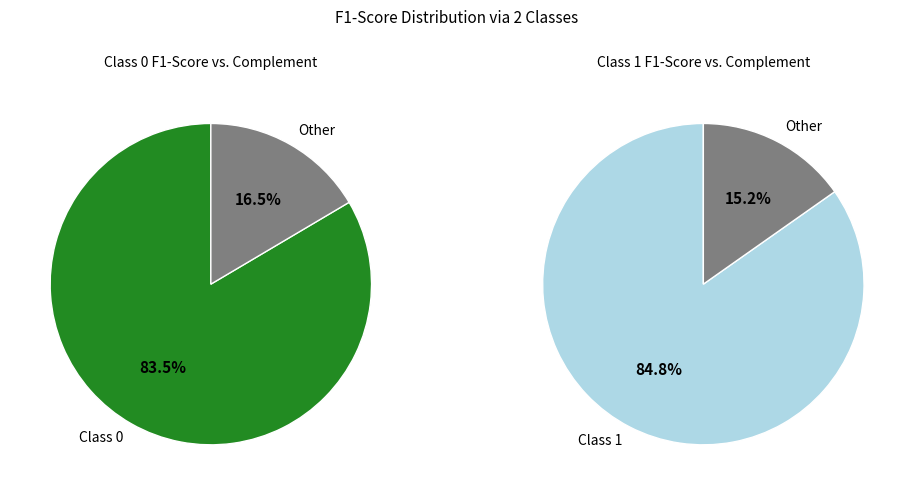

Which has a higher value, 1 or 0?

1